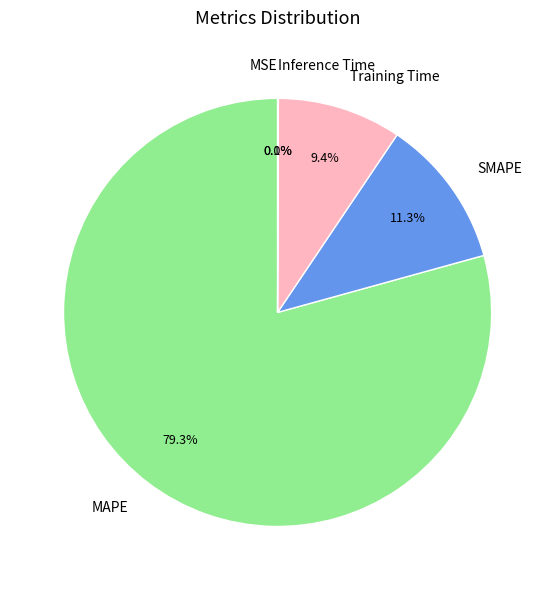

To the nearest percent, what is the difference between the largest and smallest slice percentages?

79%